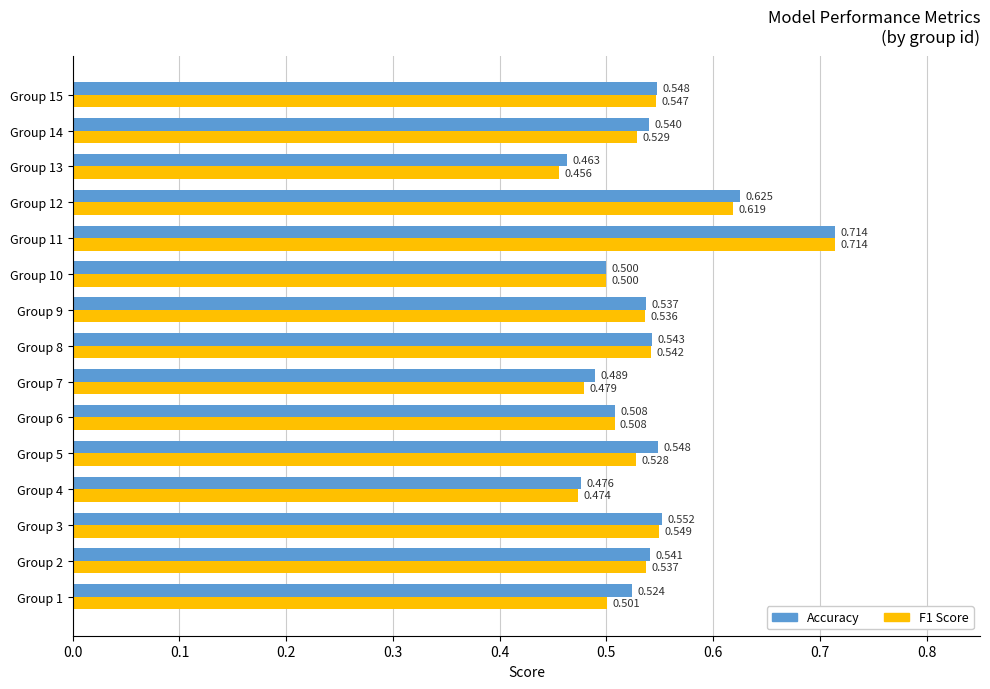

Which series has the widest spread of values?

F1 Score